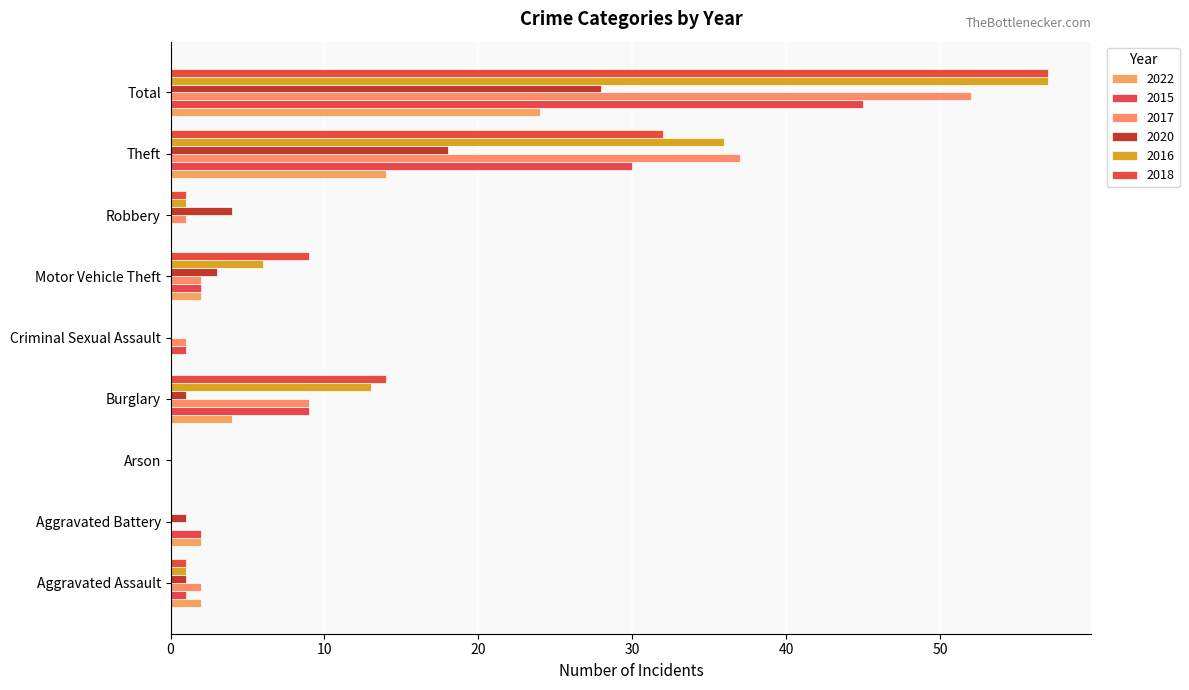

Count the number of categories in the chart.

9